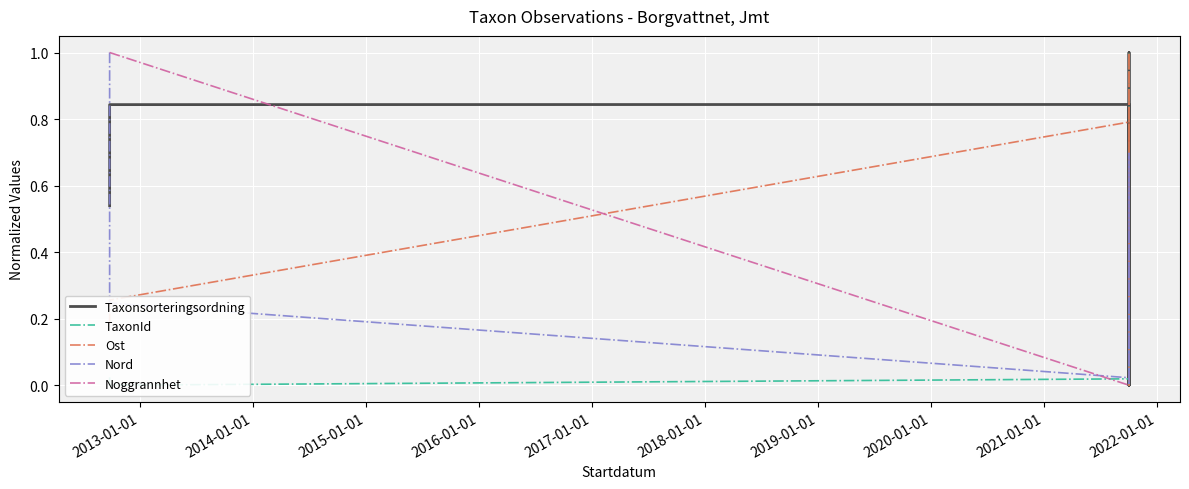

True or false: Nord has more than 0 interior local peaks.

True